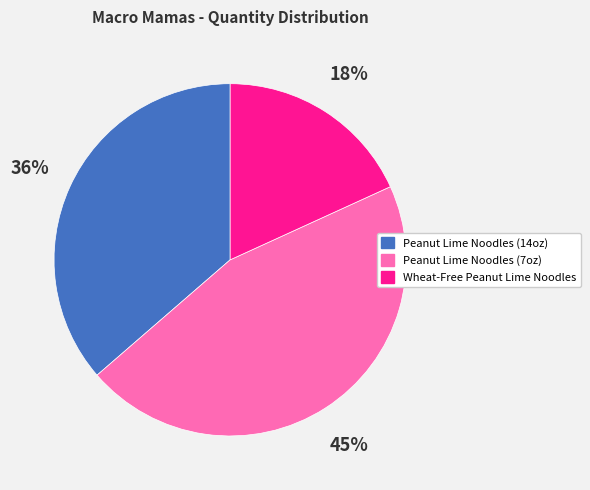

Which has a higher value, Wheat-Free Peanut Lime Noodles or Peanut Lime Noodles (7oz)?

Peanut Lime Noodles (7oz)